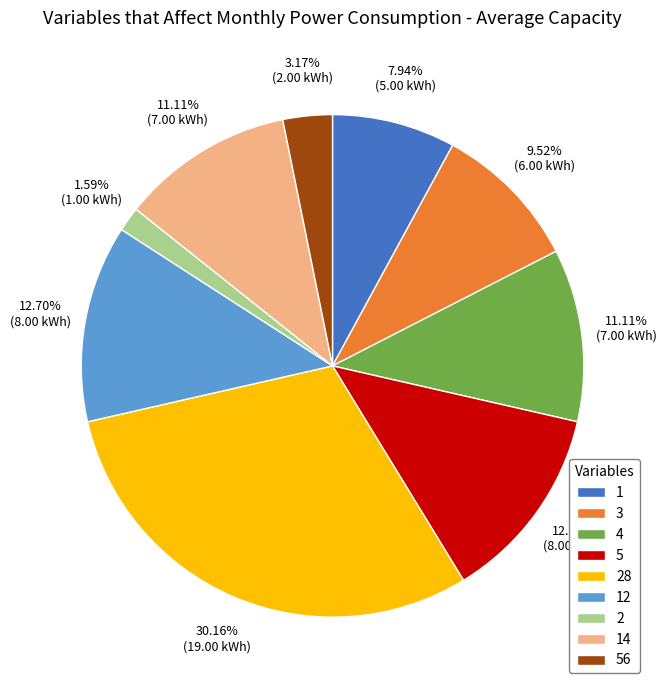

How many slices are in this pie chart?

9